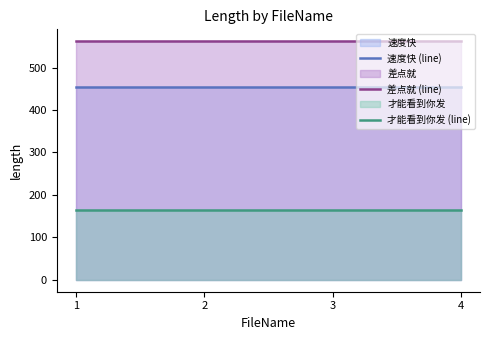

Which series has the largest total across all categories?

差点就 (line)